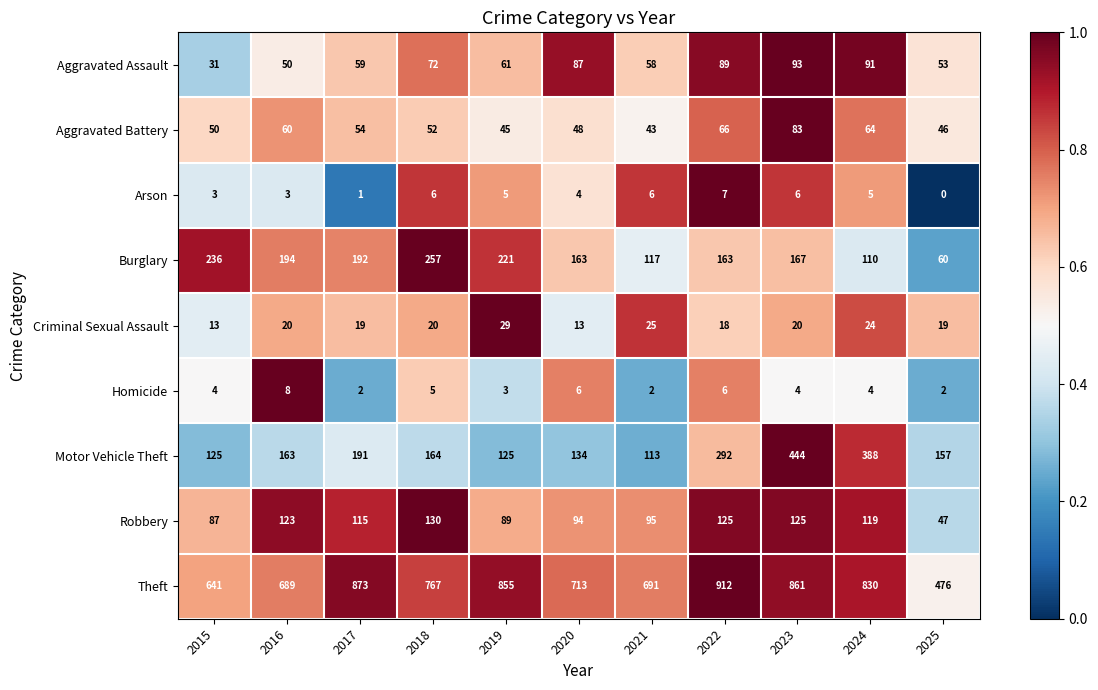

What is the difference between the maximum and minimum values in the Homicide series?

6